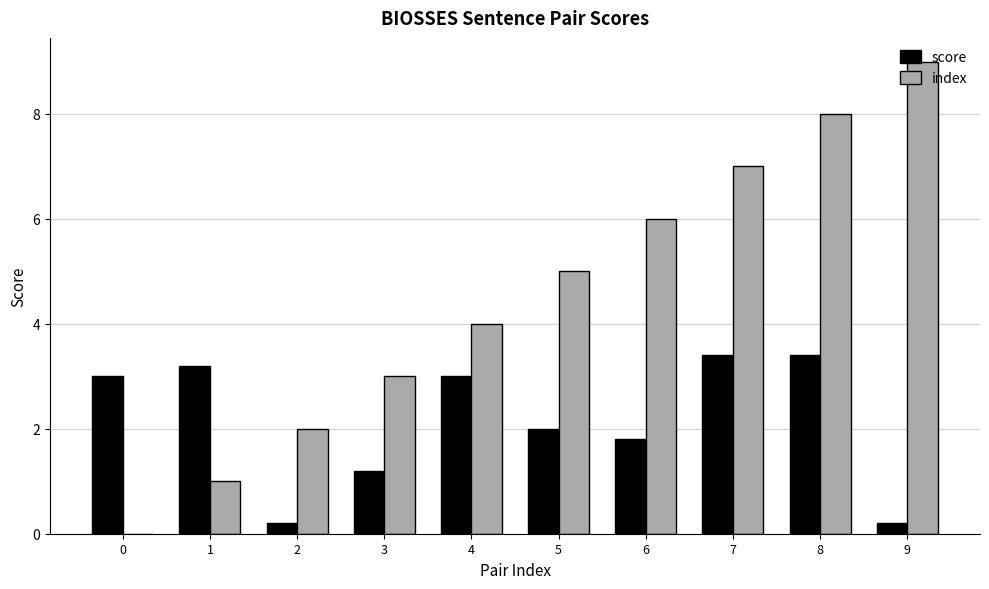

Which series has the largest range (max minus min)?

index